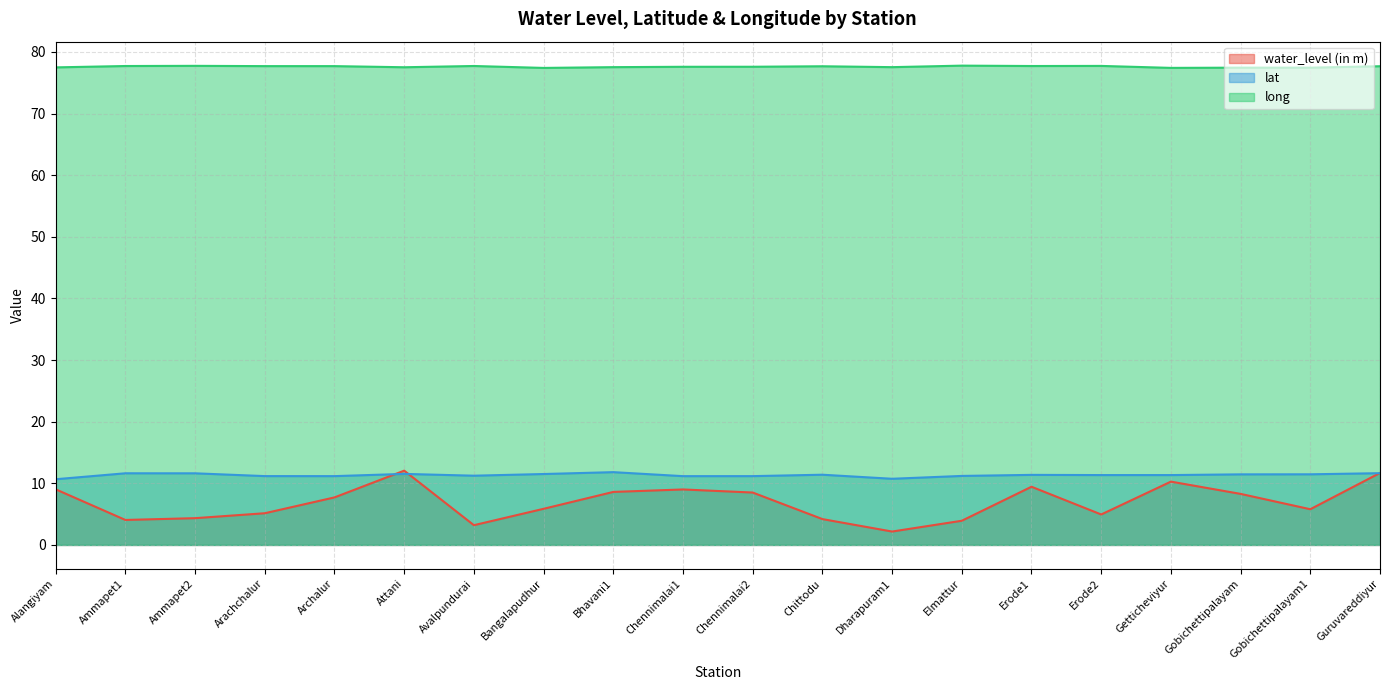

At which label is water_level (in m) closest to 7?

Archalur